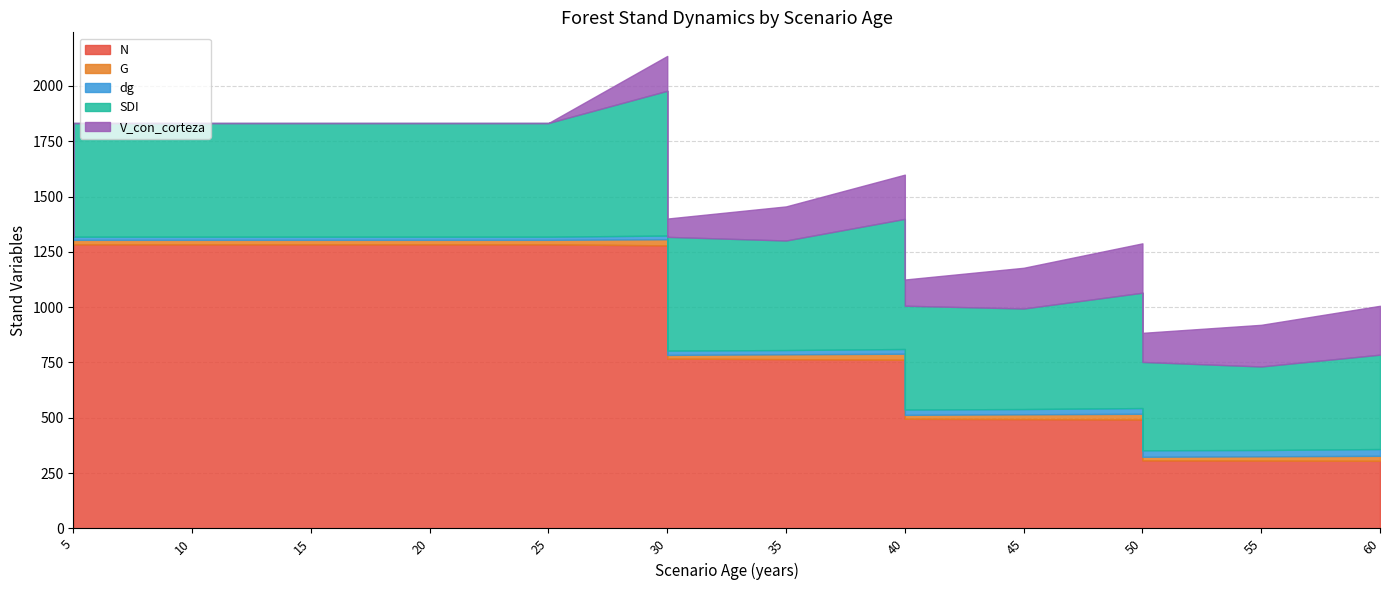

Which series has the largest range (max minus min)?

N